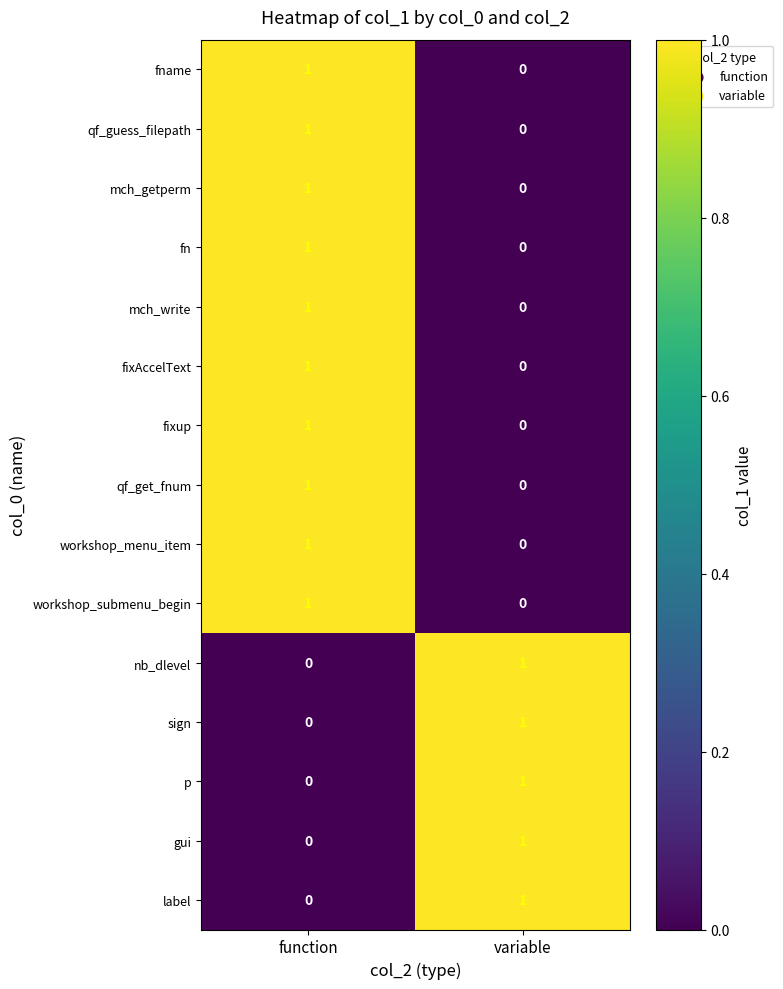

At which label does label reach its minimum?

function